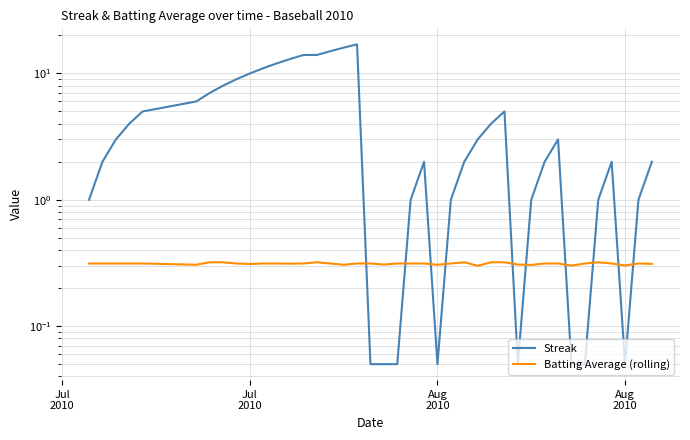

What is the value of the Batting Average (rolling) point at the 37th from the left?

0.3